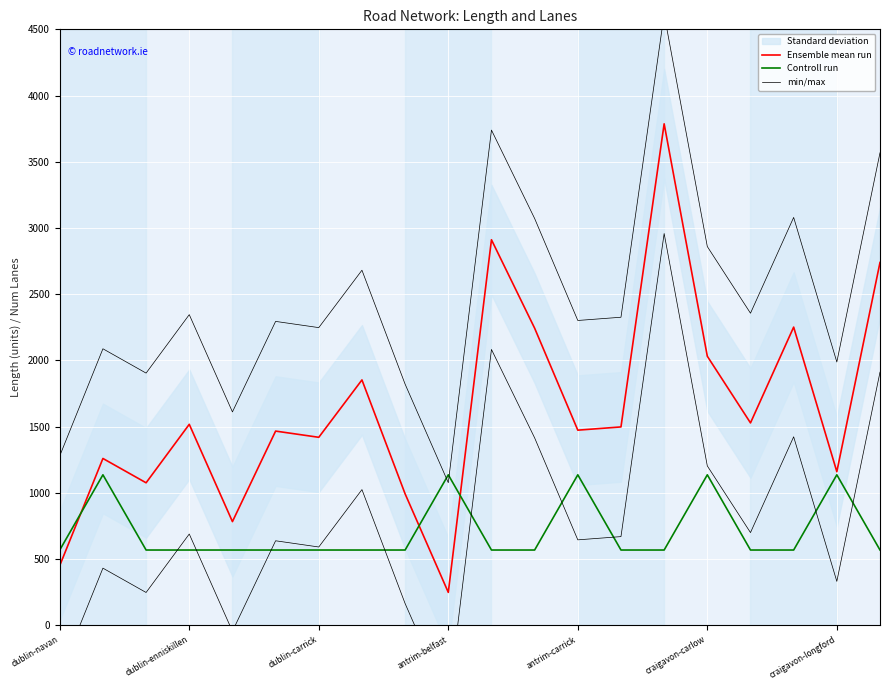

Is it true that min/max equals 5651.7 at 10?

False